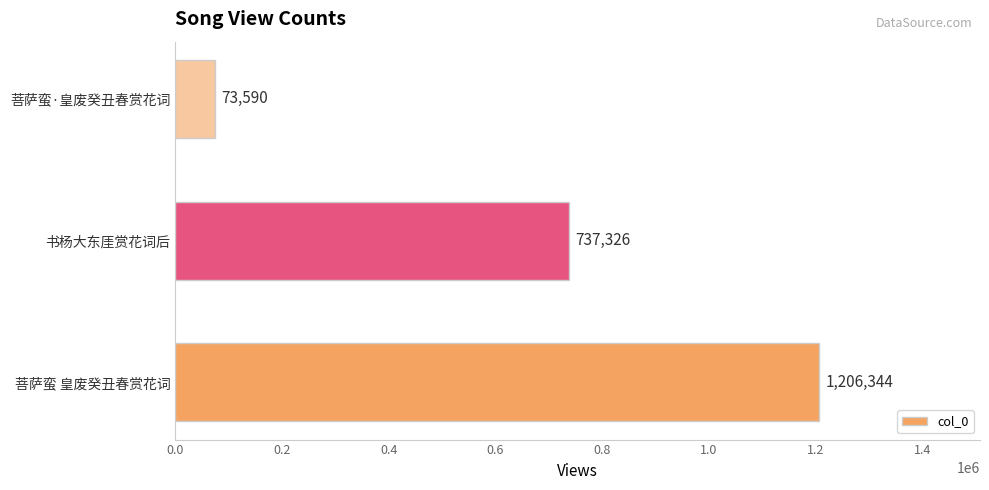

Count the number of categories in the chart.

3